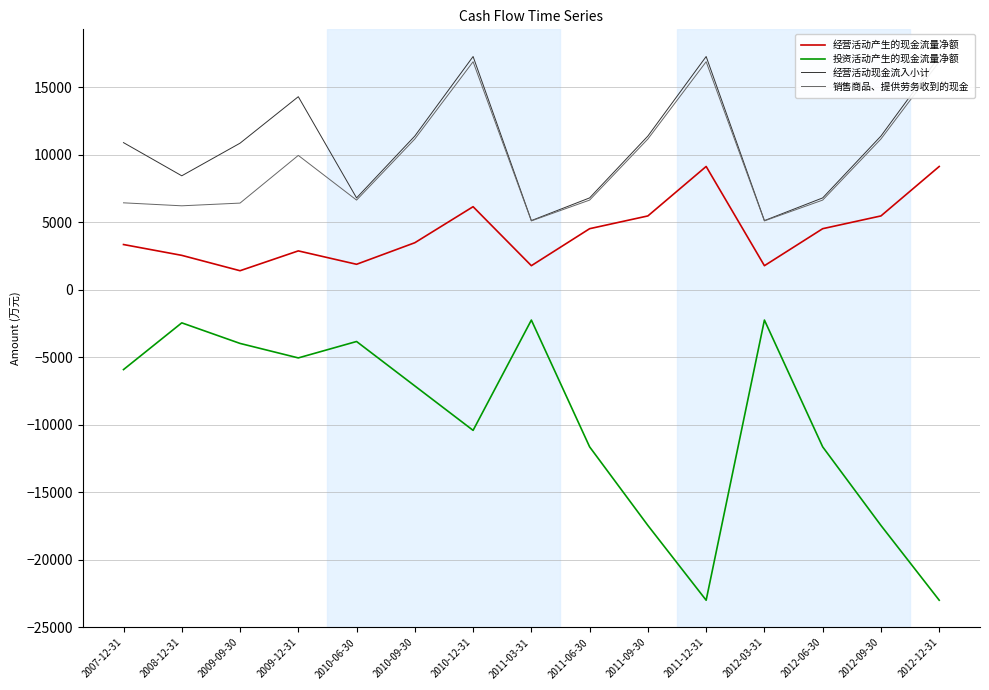

At which category does 销售商品、提供劳务收到的现金 reach its first local valley?

2008-12-31